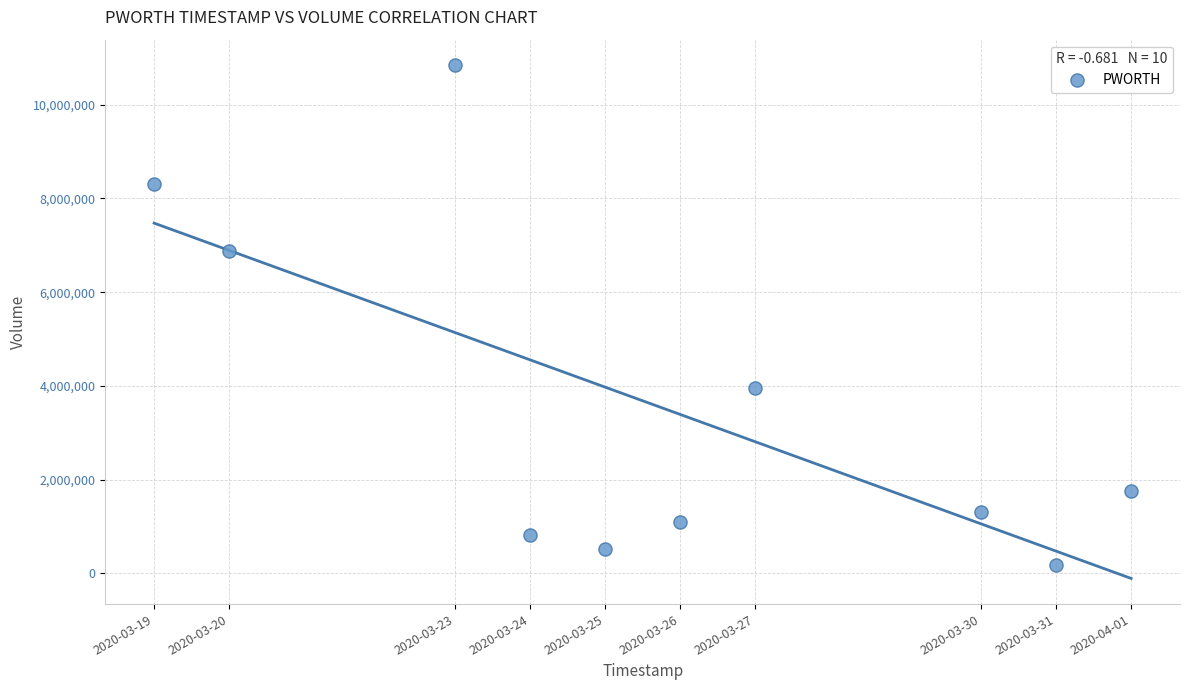

What Y value in the scatter plot is closest to 5511500?

6868000